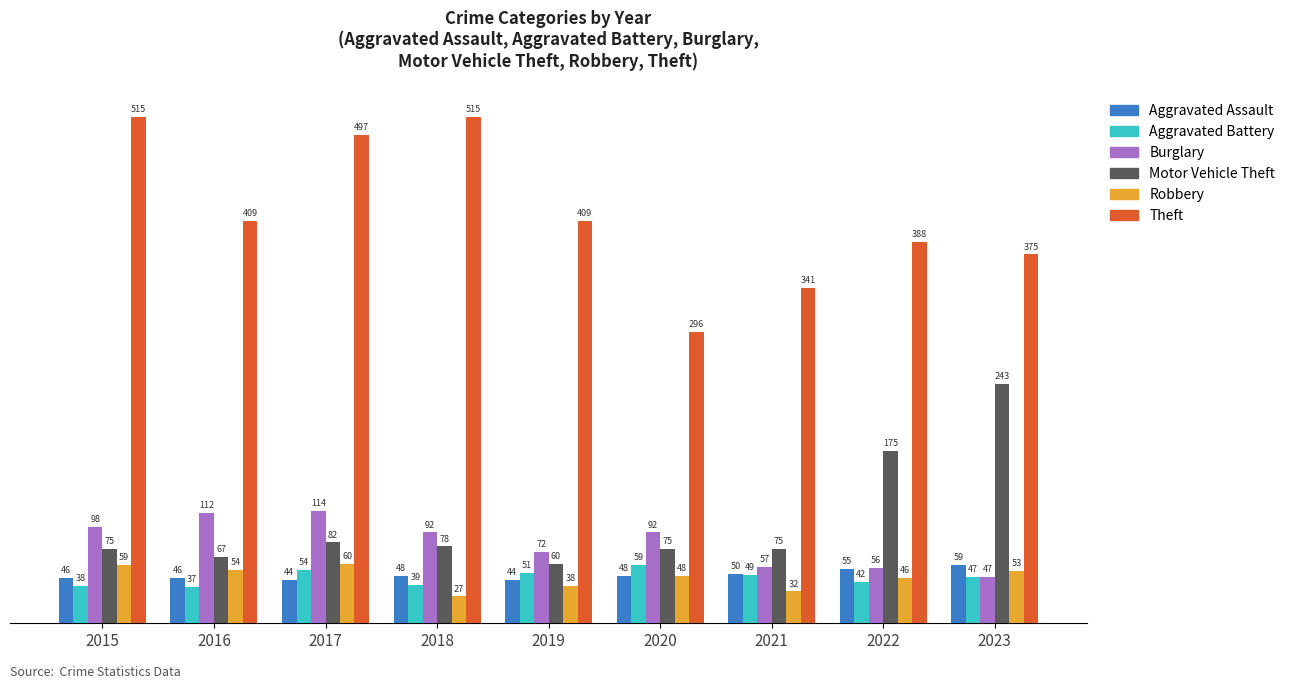

How many data points in Aggravated Assault are less than 48?

4